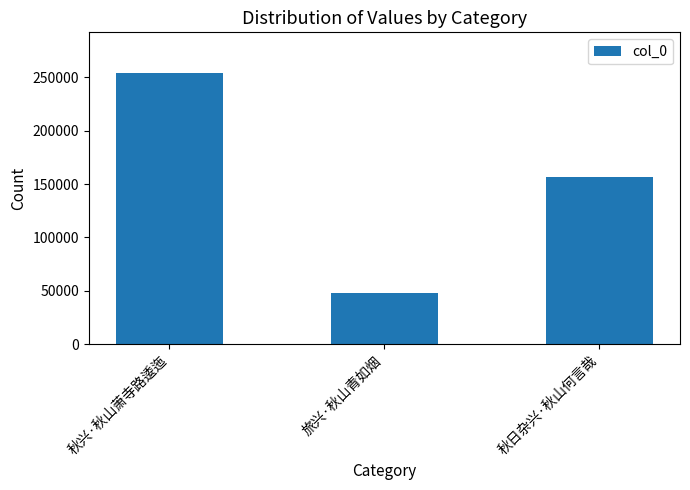

What is the sum of the values at 秋日杂兴·秋山何言哉 and 旅兴·秋山青如烟?

204846